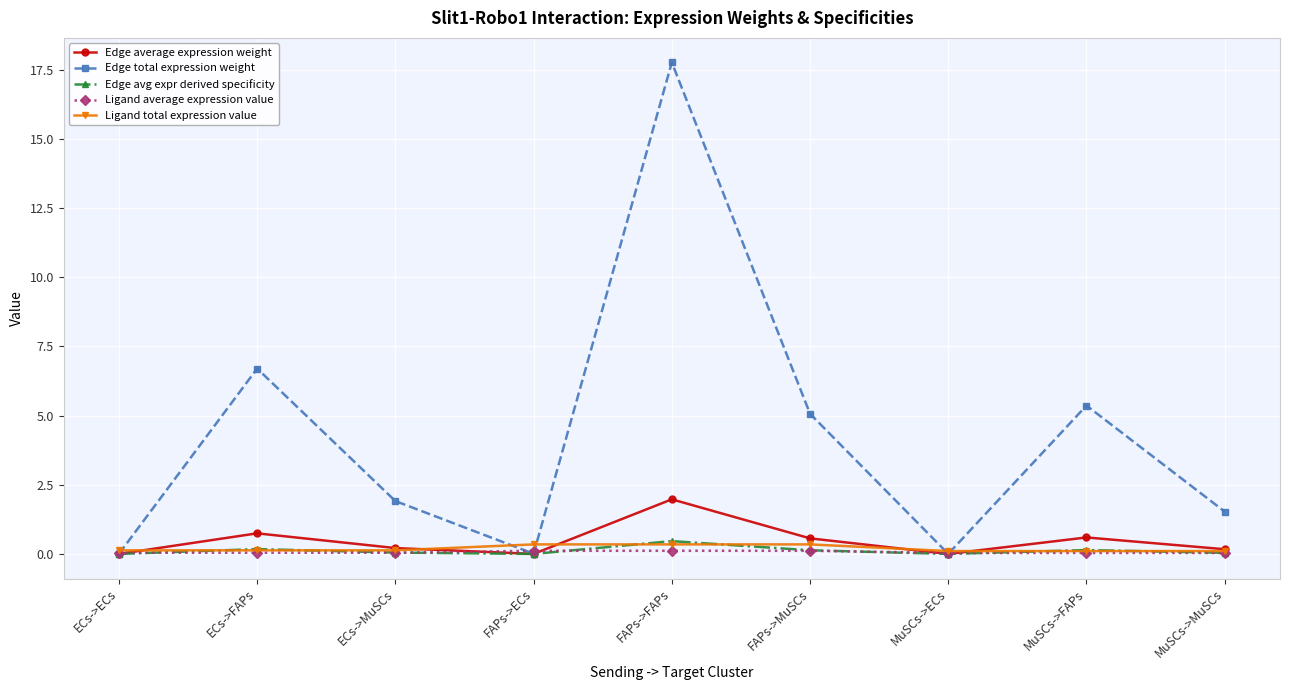

What is the value of the Edge total expression weight point at the 3rd from the left?

1.9